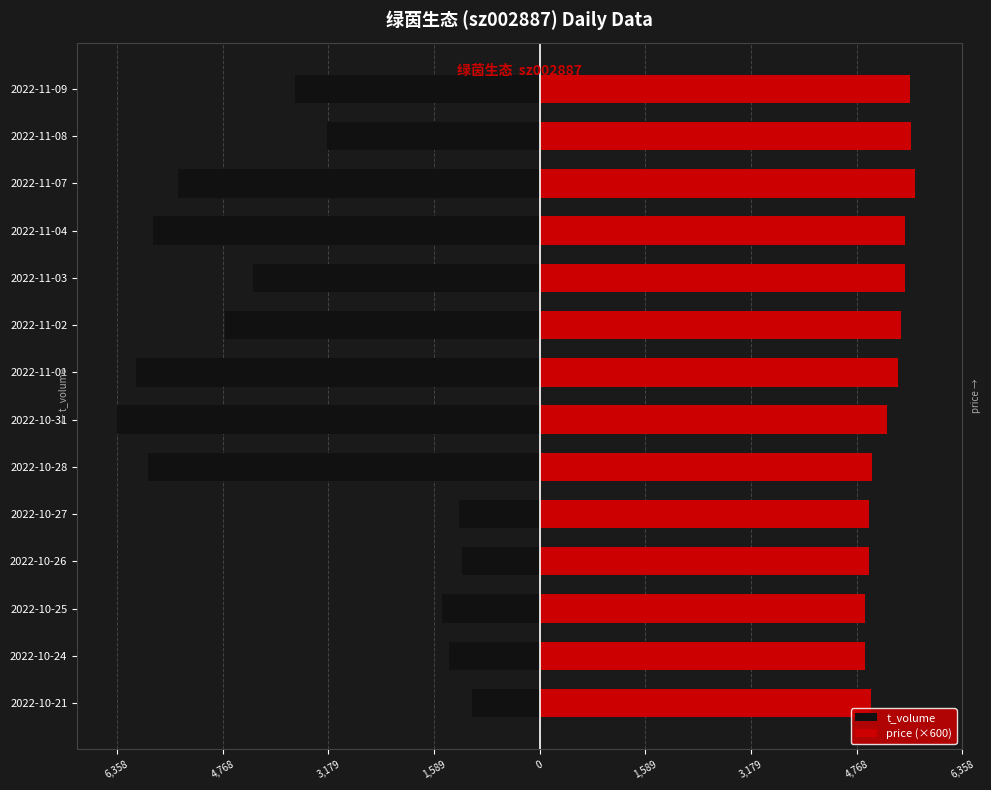

What is the spread (max minus min) of values at 2022-11-04?

11313.0